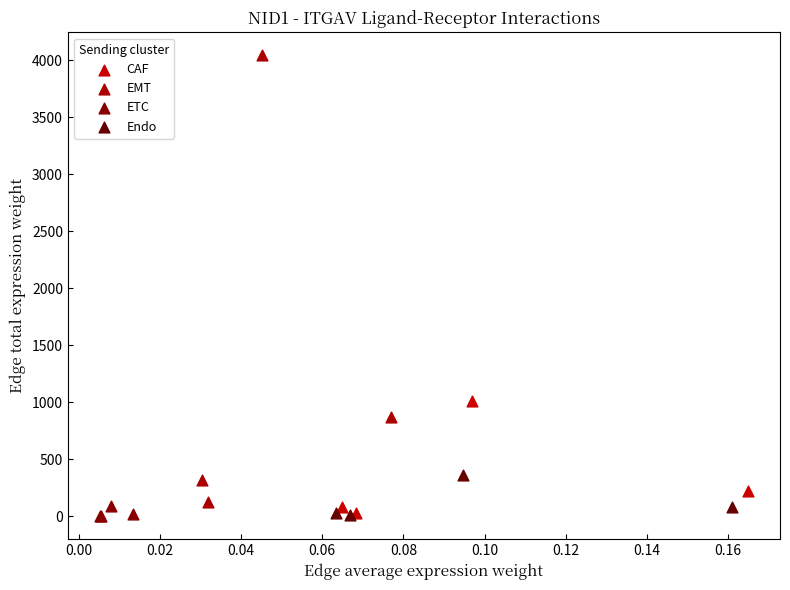

Which series has the widest spread of Y values?

EMT